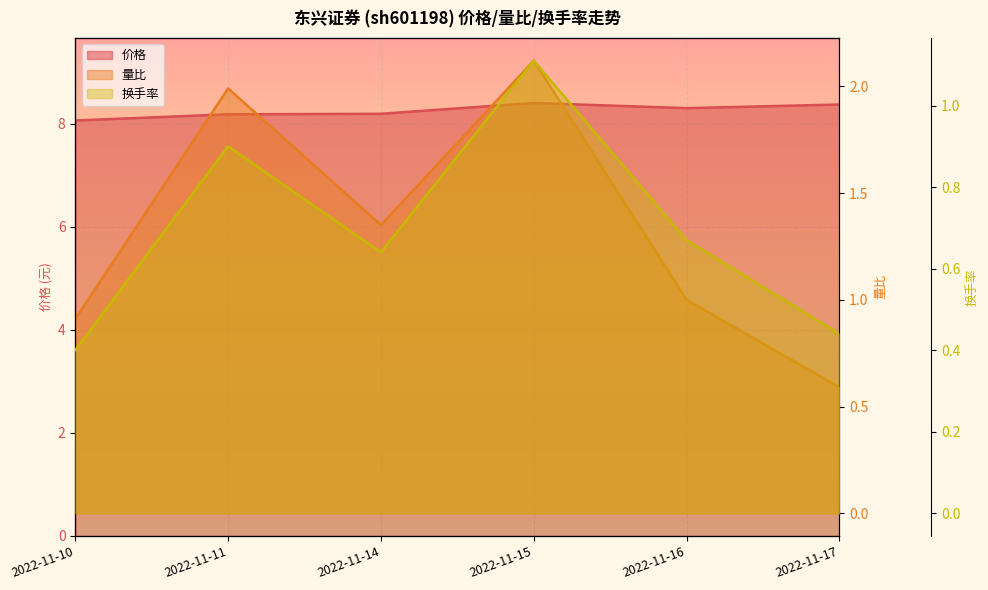

What is the lowest value of the 换手率 series?

0.4